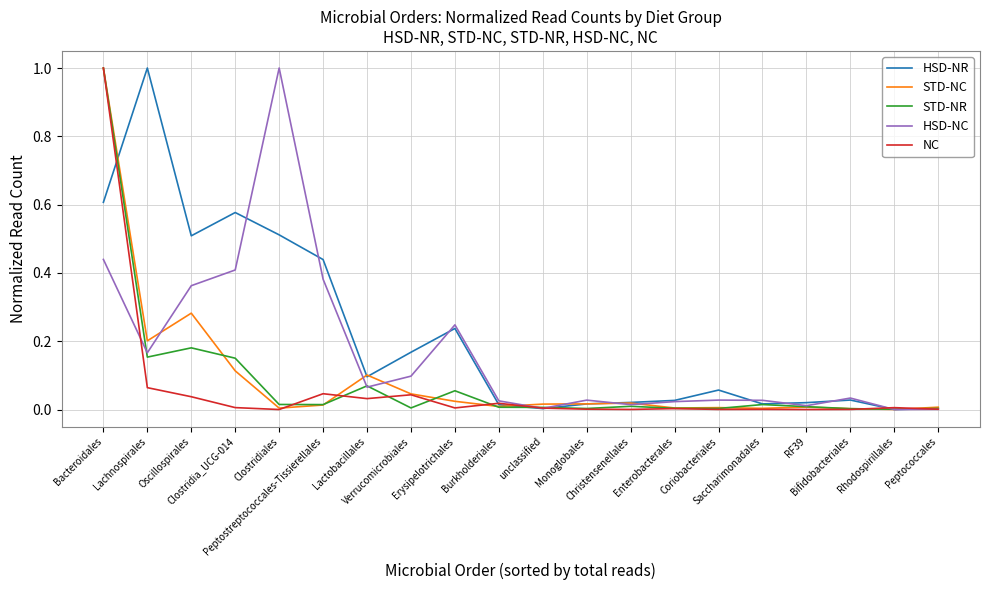

What is the greatest value displayed?

1.0